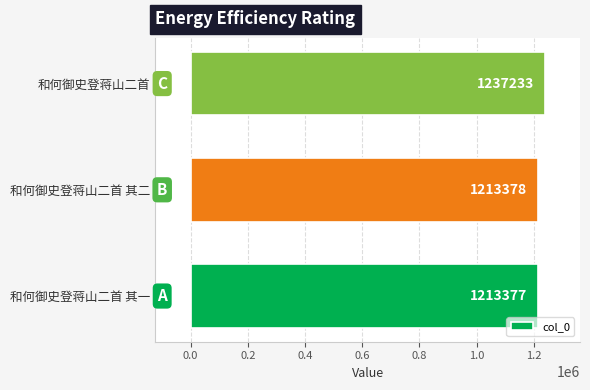

How many series are shown in this chart?

1